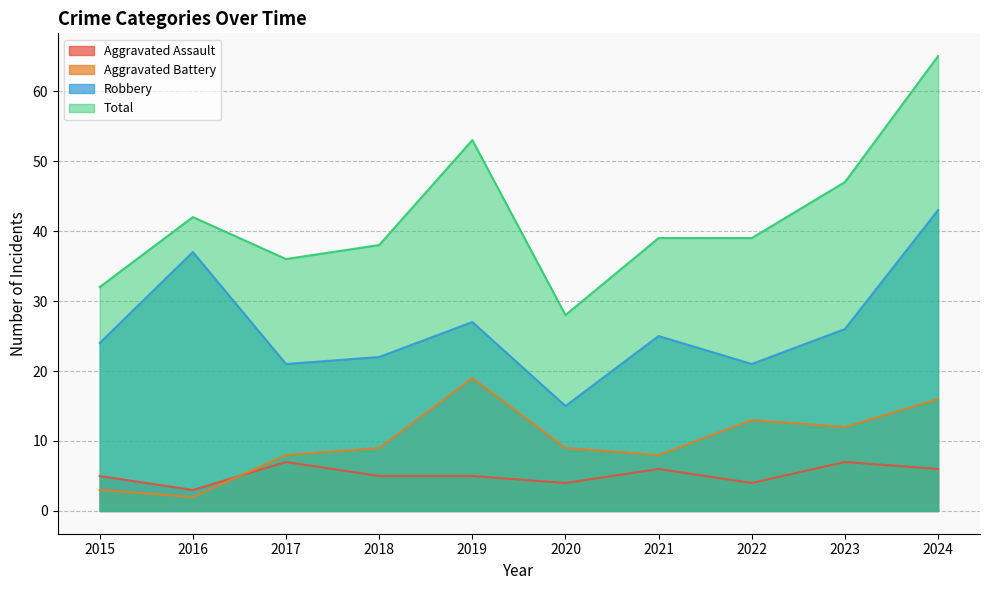

Where does the Aggravated Assault series first go above 5?

2017